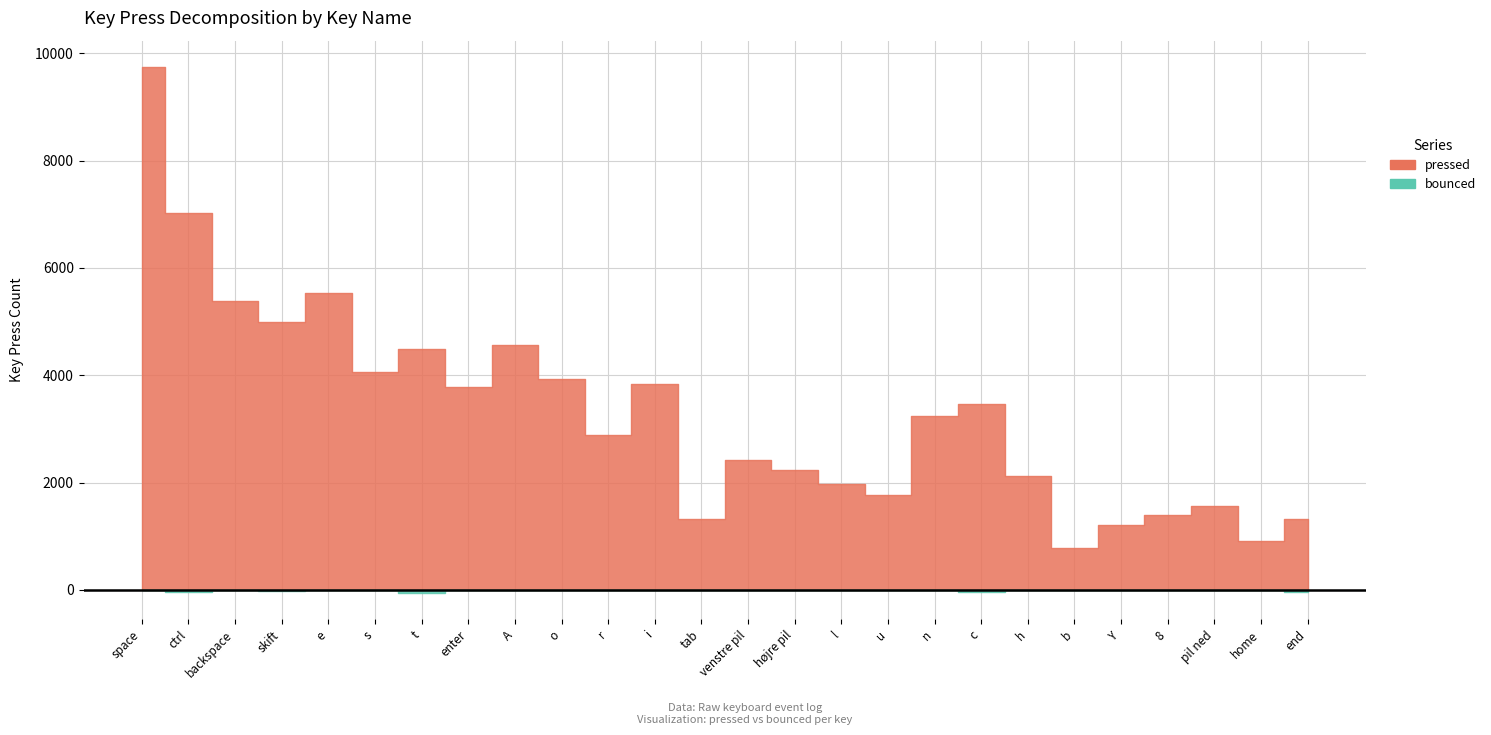

Rank the series by their average value, from highest to lowest.

pressed, bounced